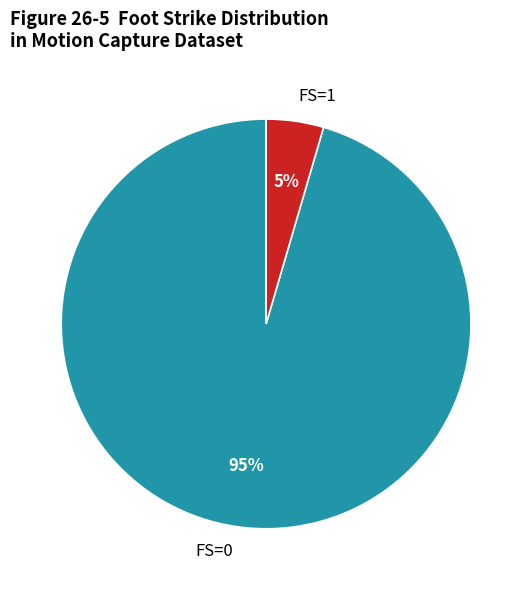

Is it true that FS=0 is 85% of the pie?

False